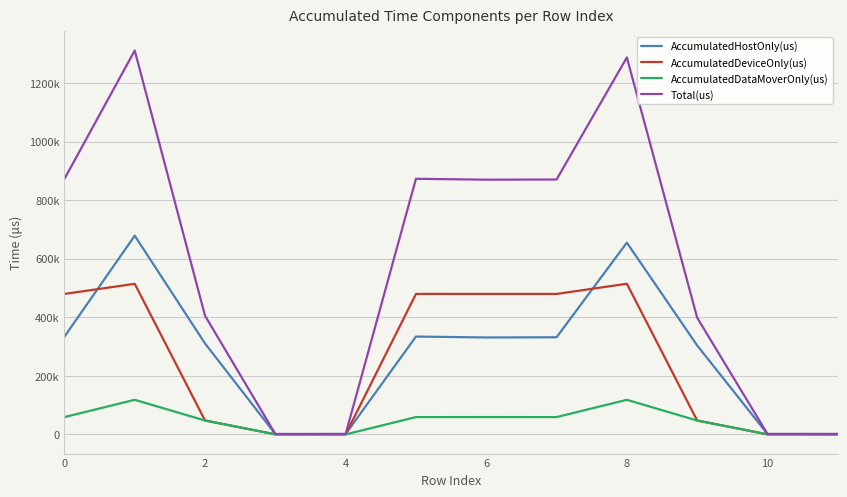

Is this an area chart (filled region under the line)?

No